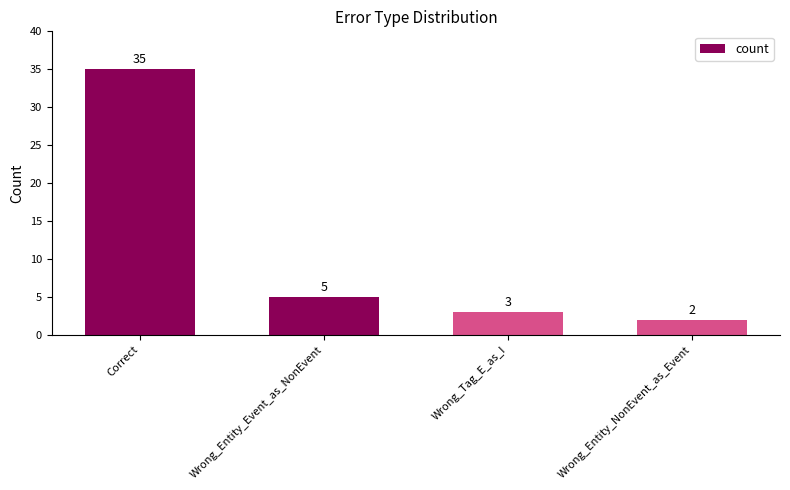

Rank the categories by value from highest to lowest.

Correct, Wrong_Entity_Event_as_NonEvent, Wrong_Tag_E_as_I, Wrong_Entity_NonEvent_as_Event